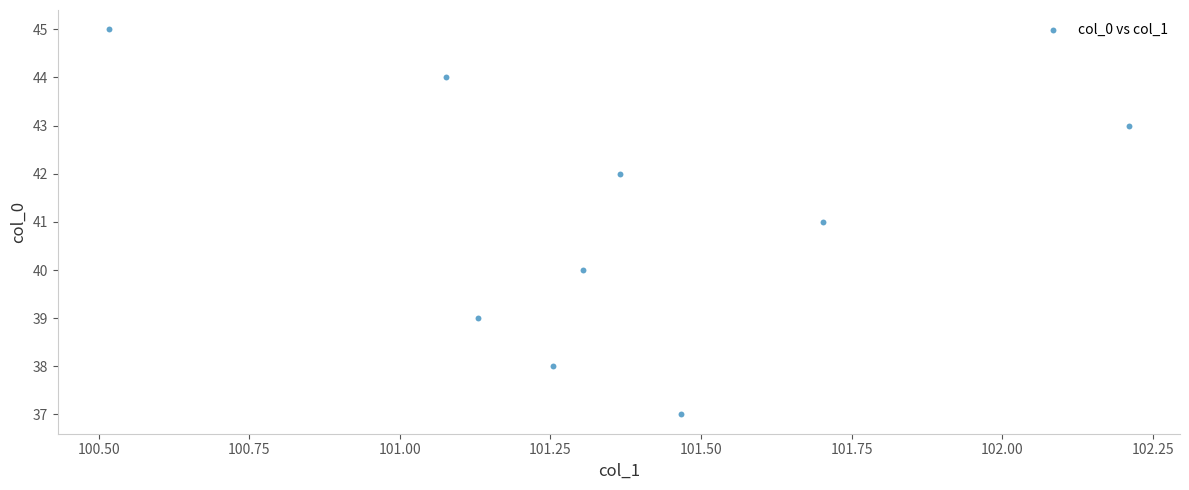

What is the average Y value?

41